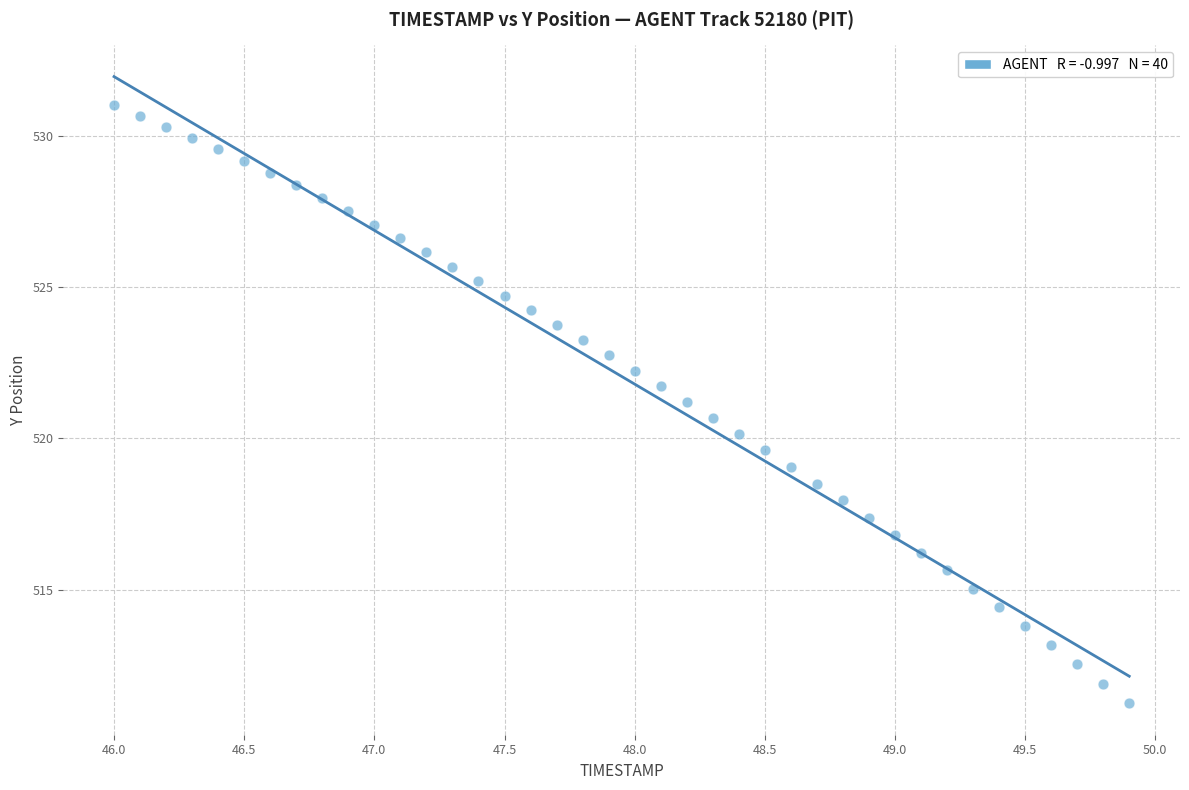

What is the range of X values (max minus min)?

3.9